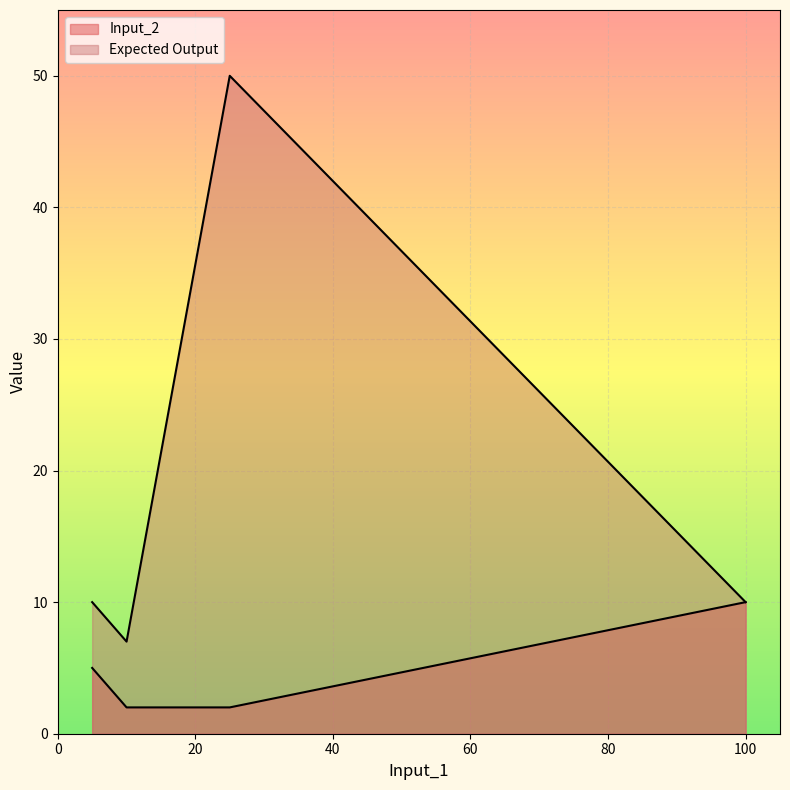

Does the chart display data point markers on the line(s)?

No